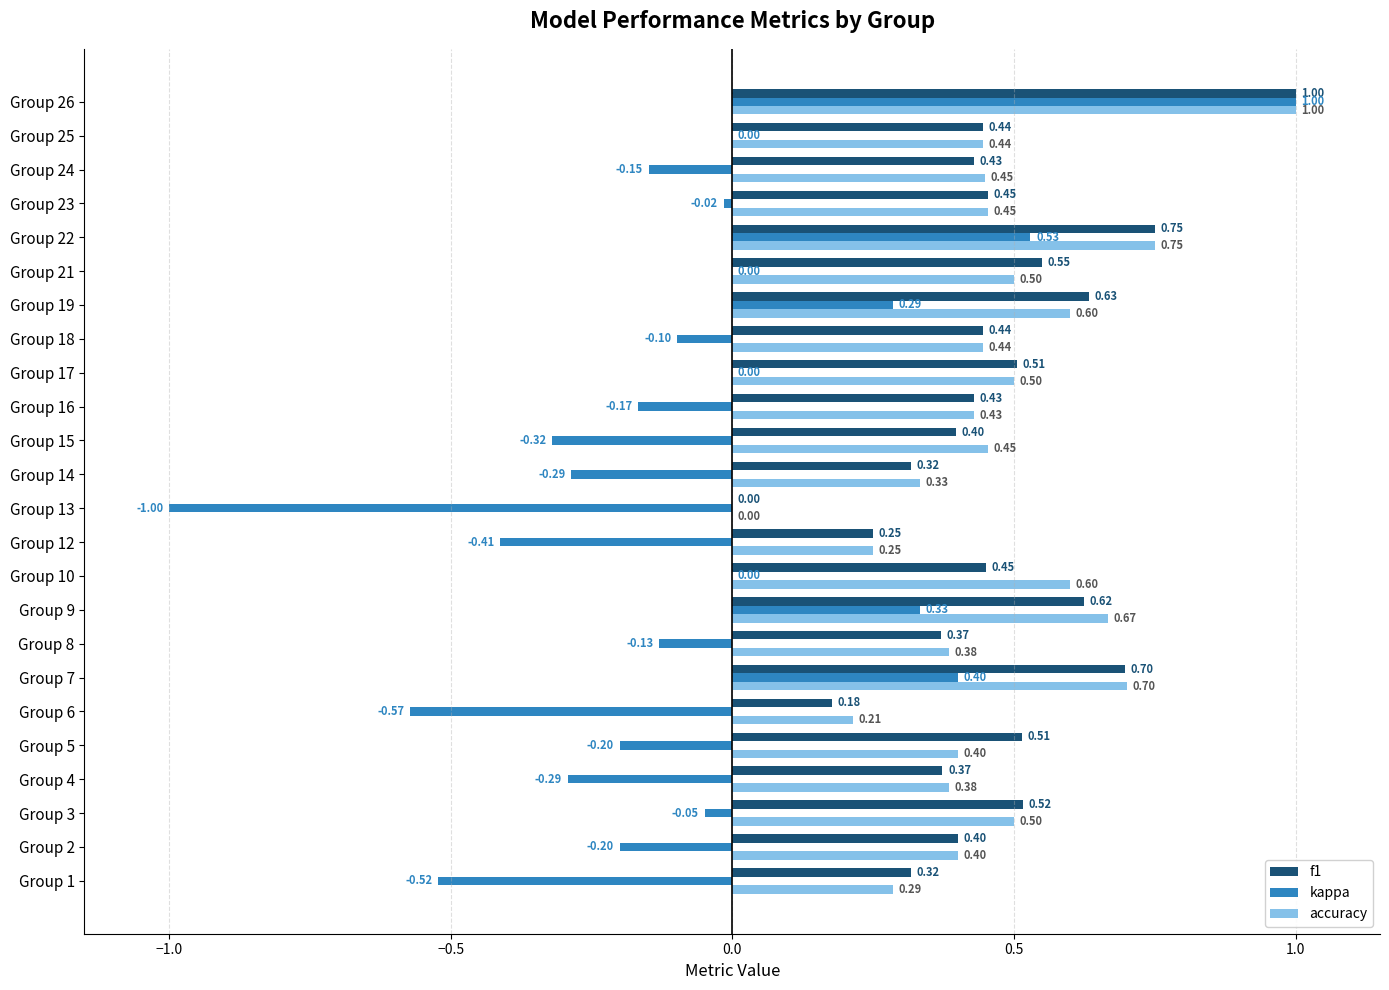

Between Group 15 and Group 18, which series saw the biggest shift?

kappa